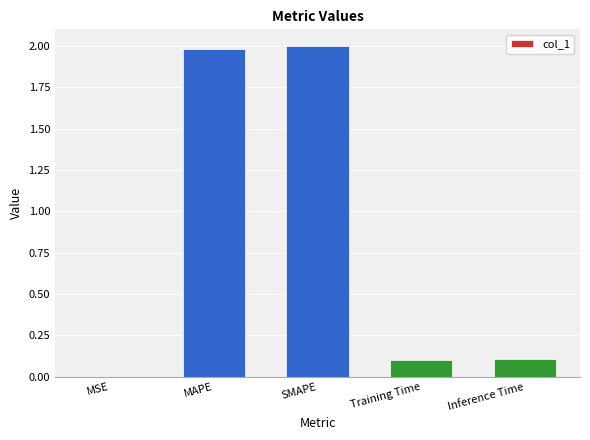

At which category does the chart reach its peak across all series?

SMAPE